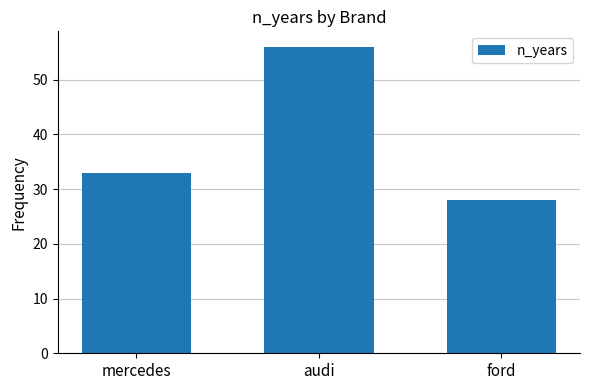

Are the bars horizontal?

No